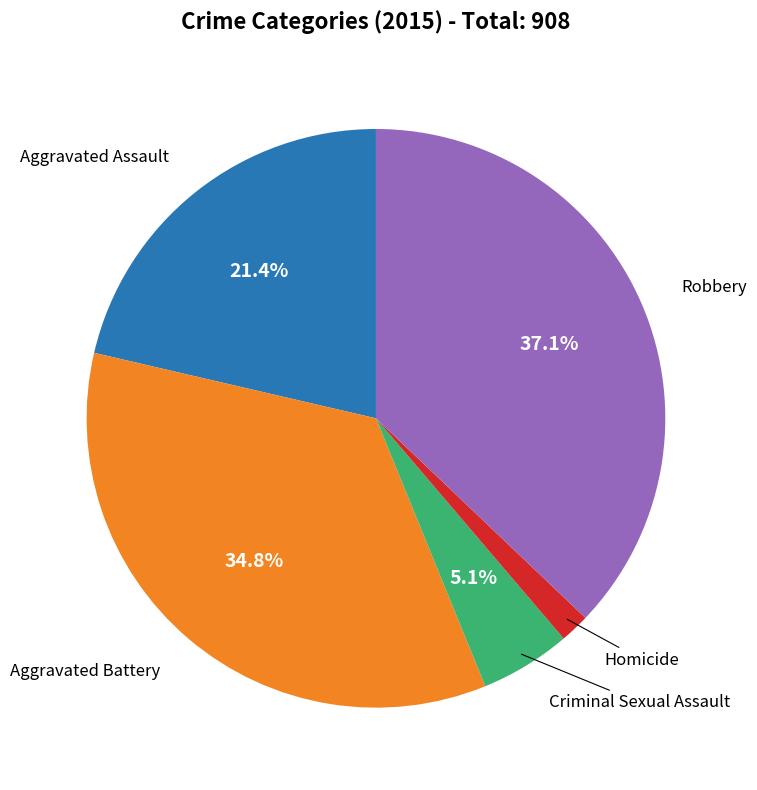

Is there a majority slice in this chart?

No